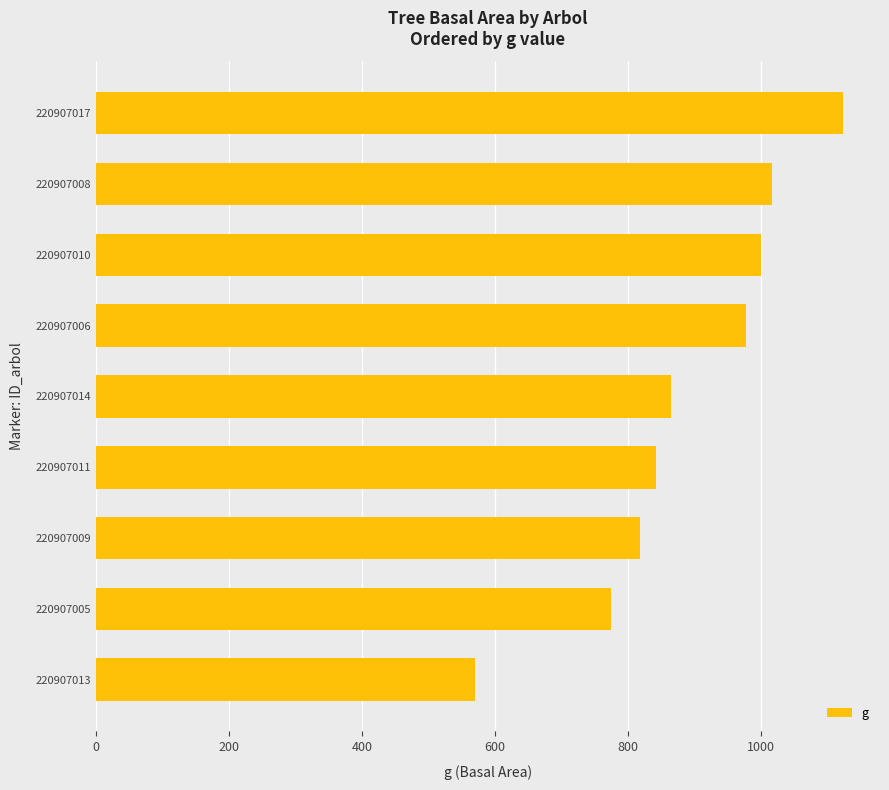

Approximately how many times larger is the value at 220907009 compared to 220907008?

0.8